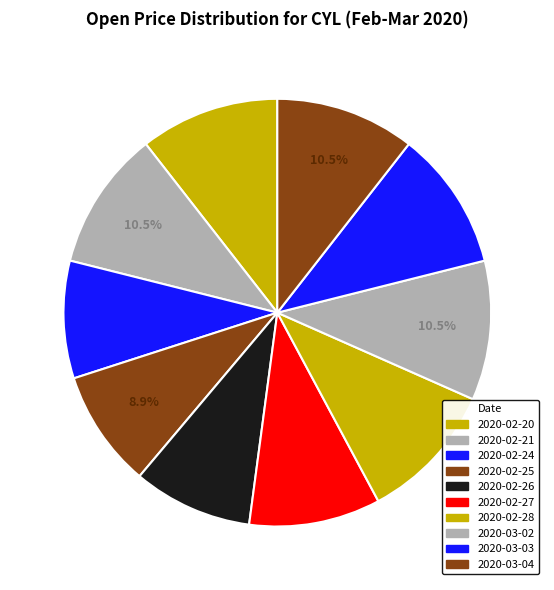

True or false: 2020-02-26 accounts for 2% of the total.

False